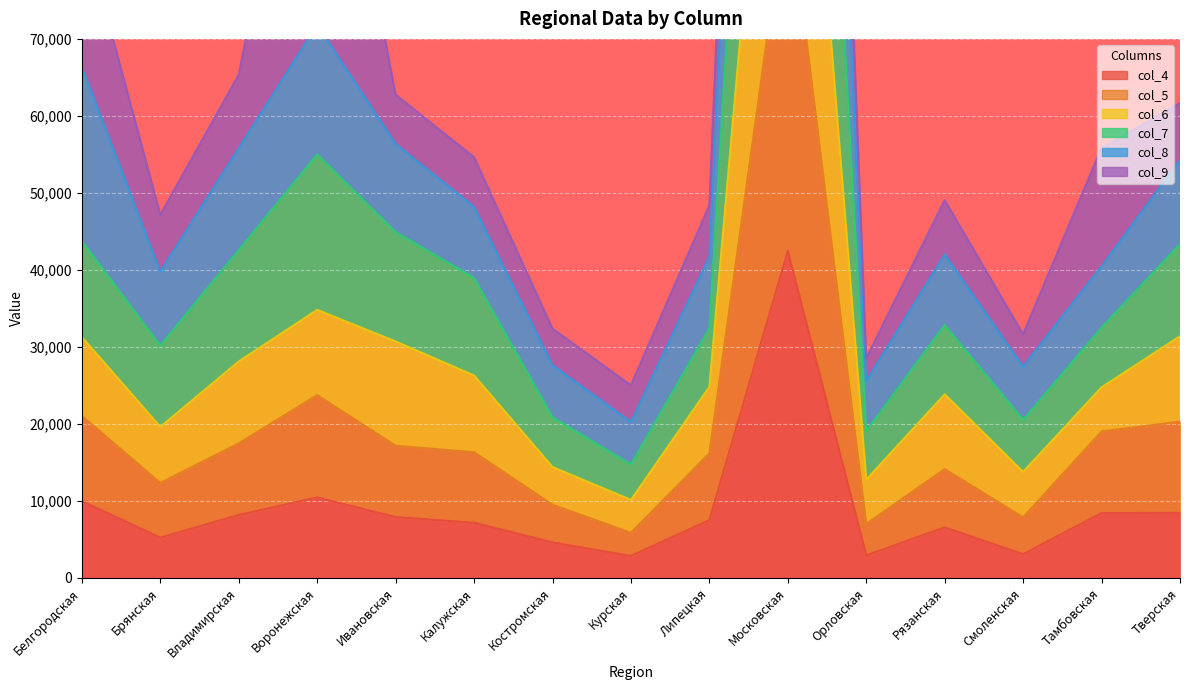

True or false: col_7 and col_5 cross at least once.

False